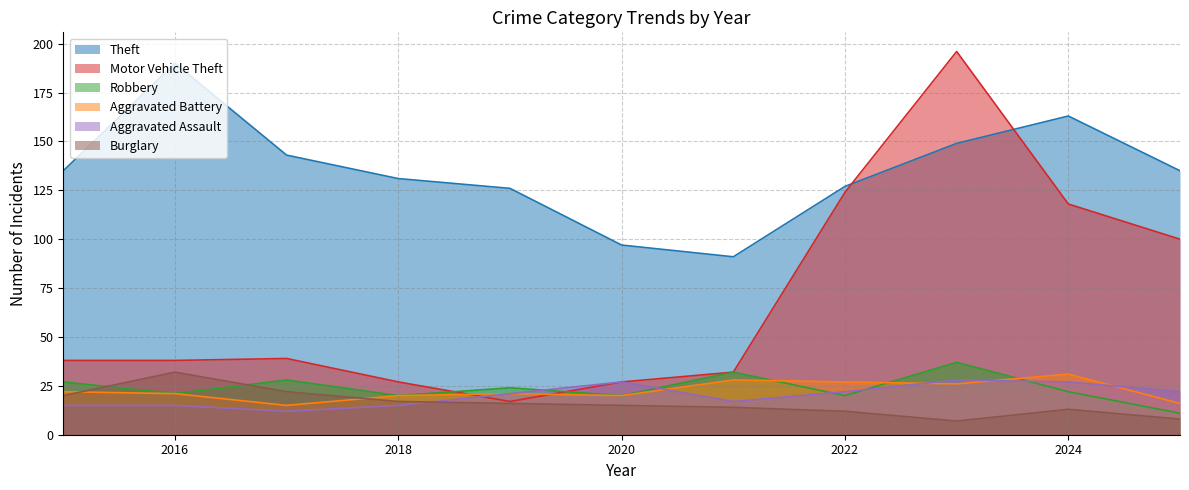

Is it true that Motor Vehicle Theft equals 220 at 2022?

False